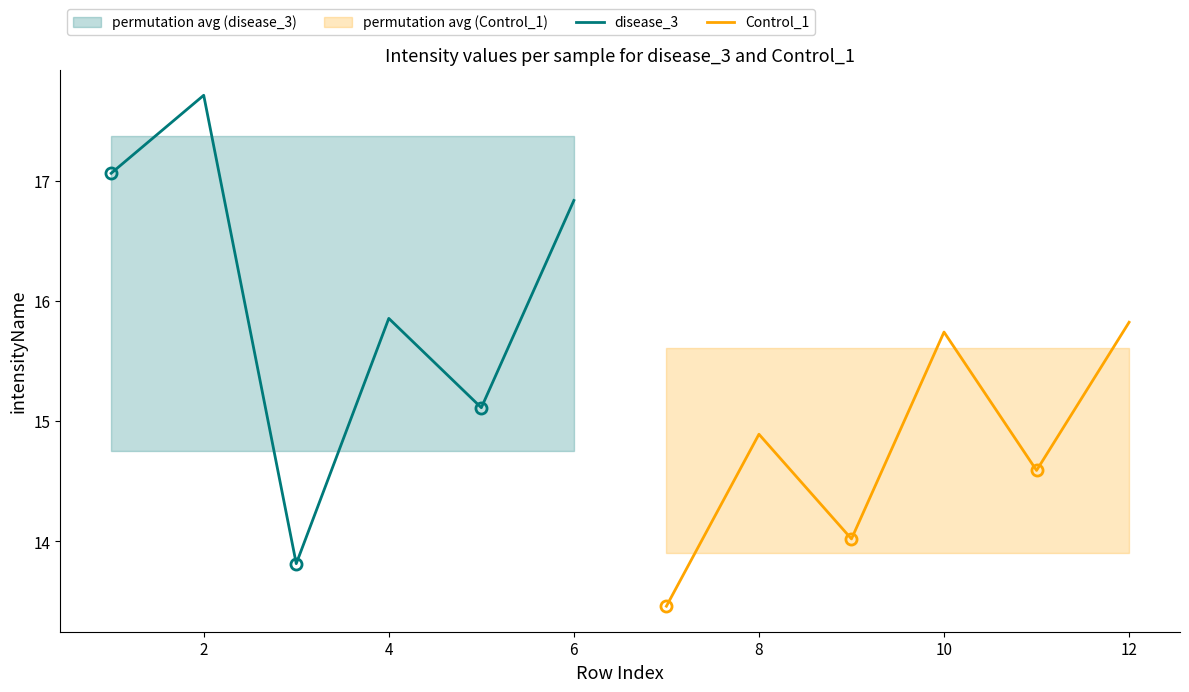

How many values in the disease_3 series are below 16?

3